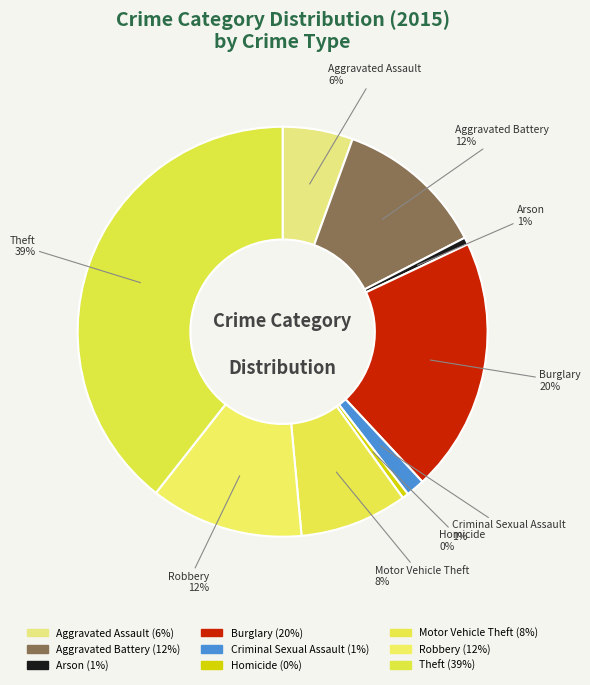

Is there a majority slice in this chart?

No